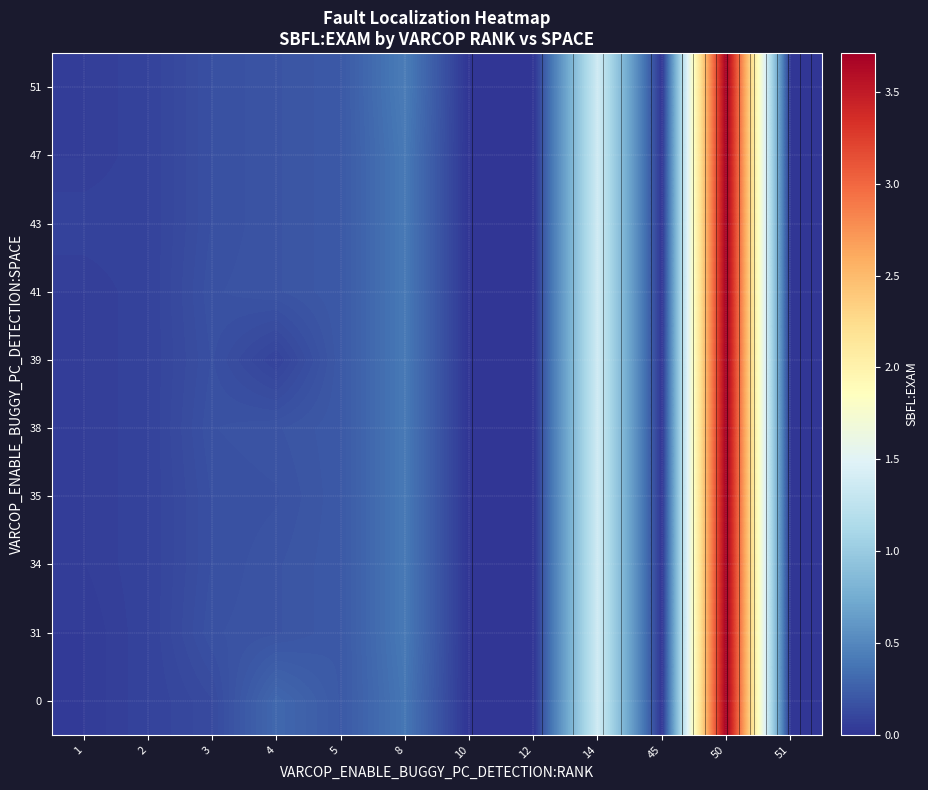

At which category does the chart reach its peak across all series?

50